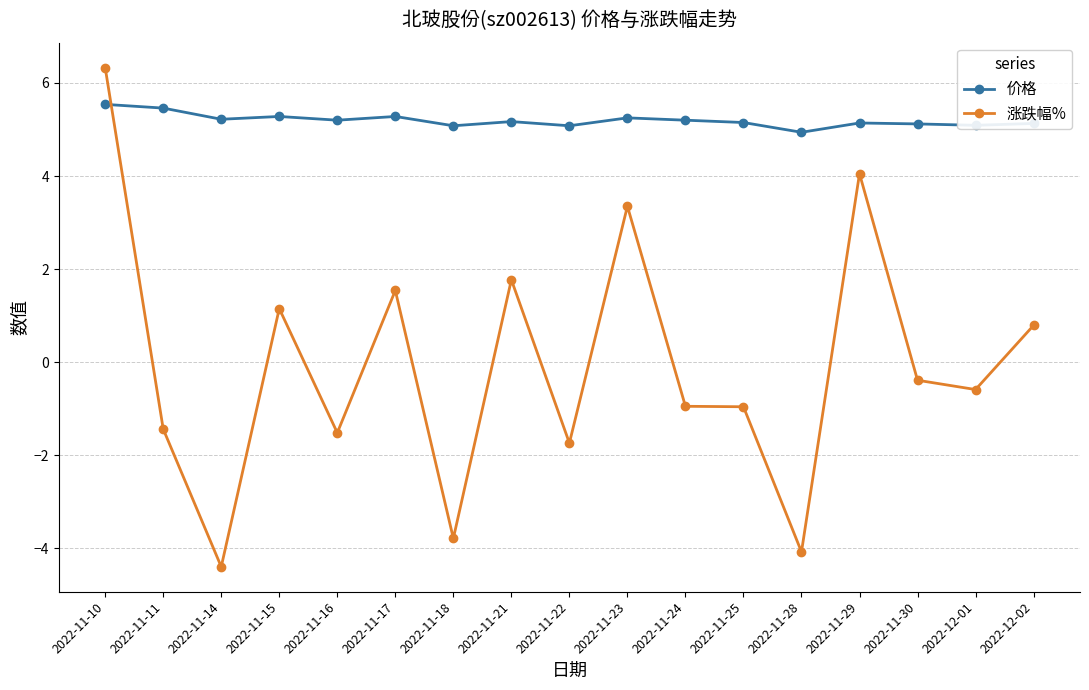

What is the label of the 14th point from the left?

2022-11-29